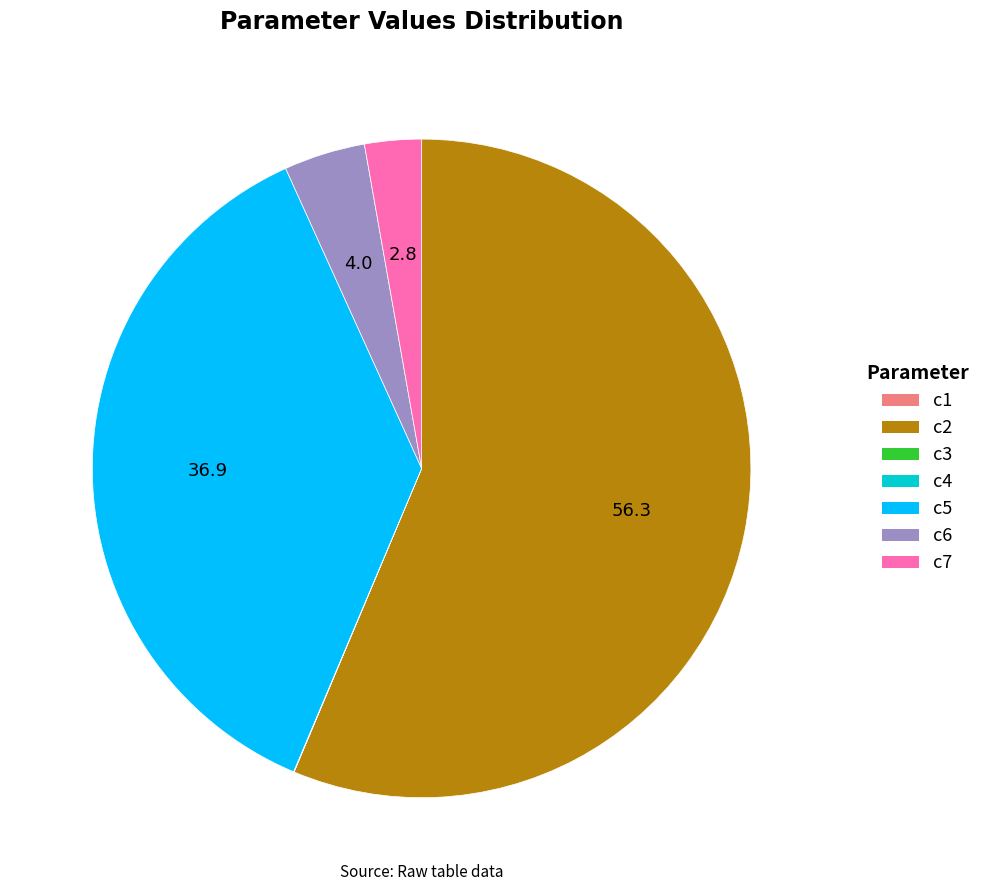

Combined, do c7 and c2 account for over 50%?

Yes